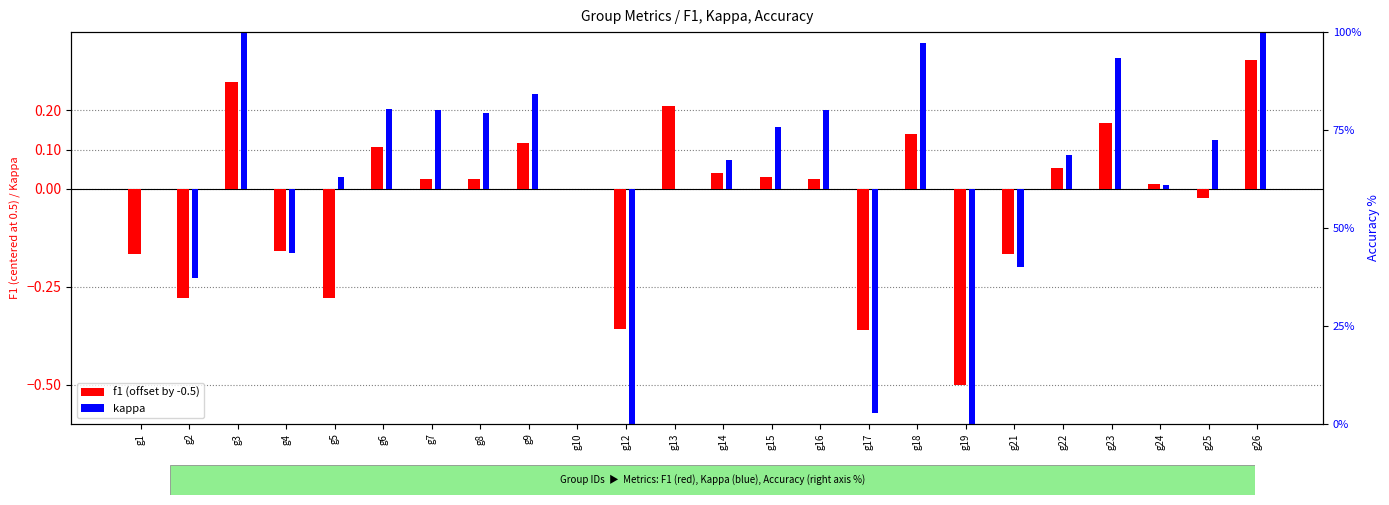

What is the difference between the highest and lowest values at g8?

0.2